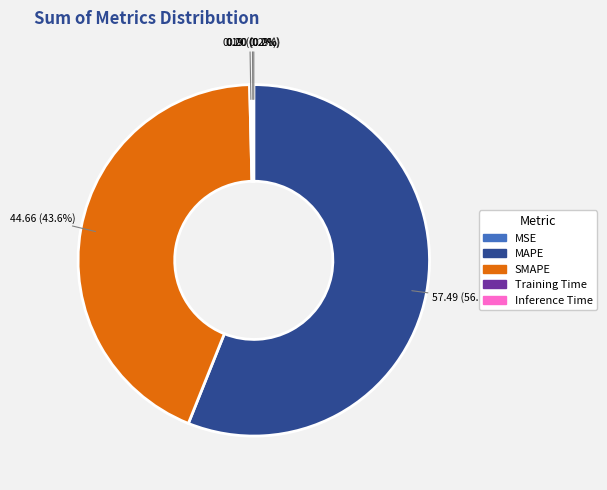

What percentage is NOT represented by SMAPE?

56.4%